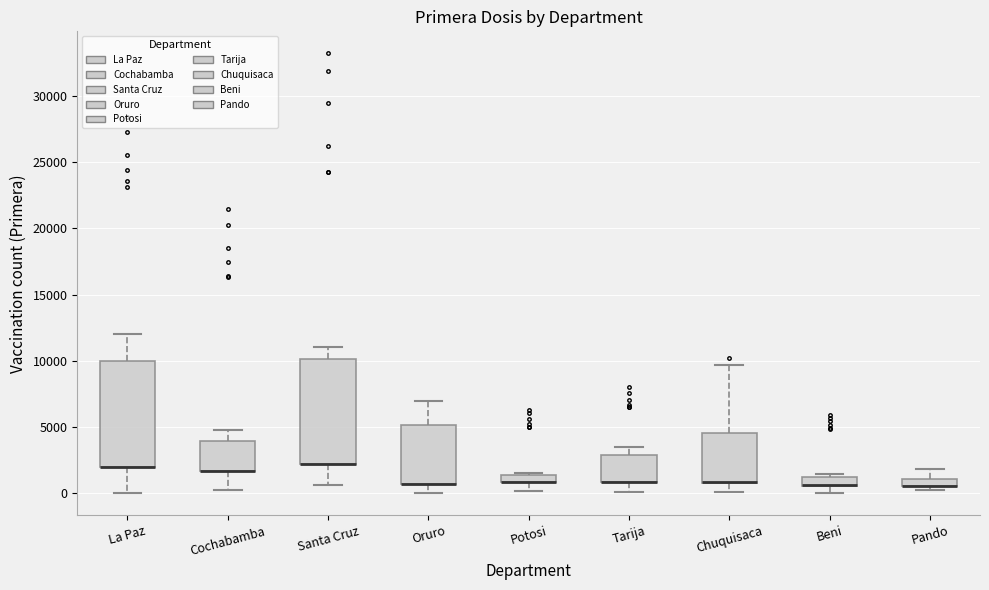

Where is the upper edge of the box for Beni on the y-axis? The values are not printed on the chart, so give them approximately, as read against the axis.

1000